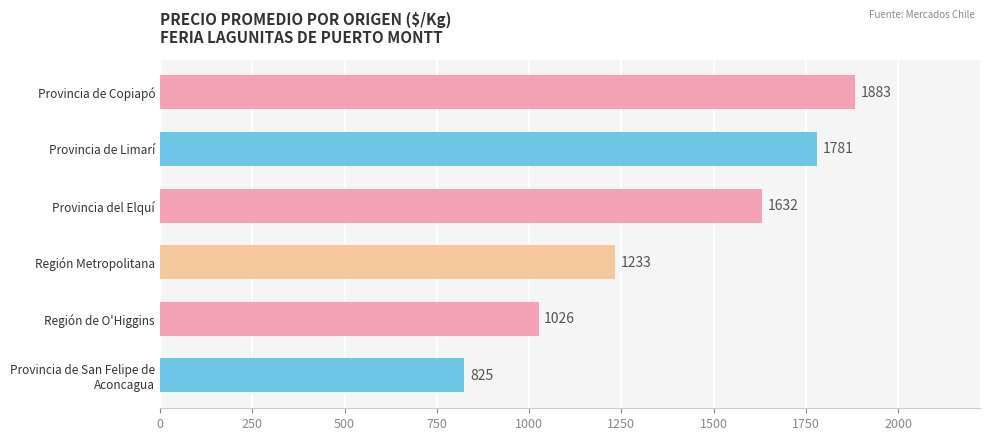

What is the sum of all values?

8380